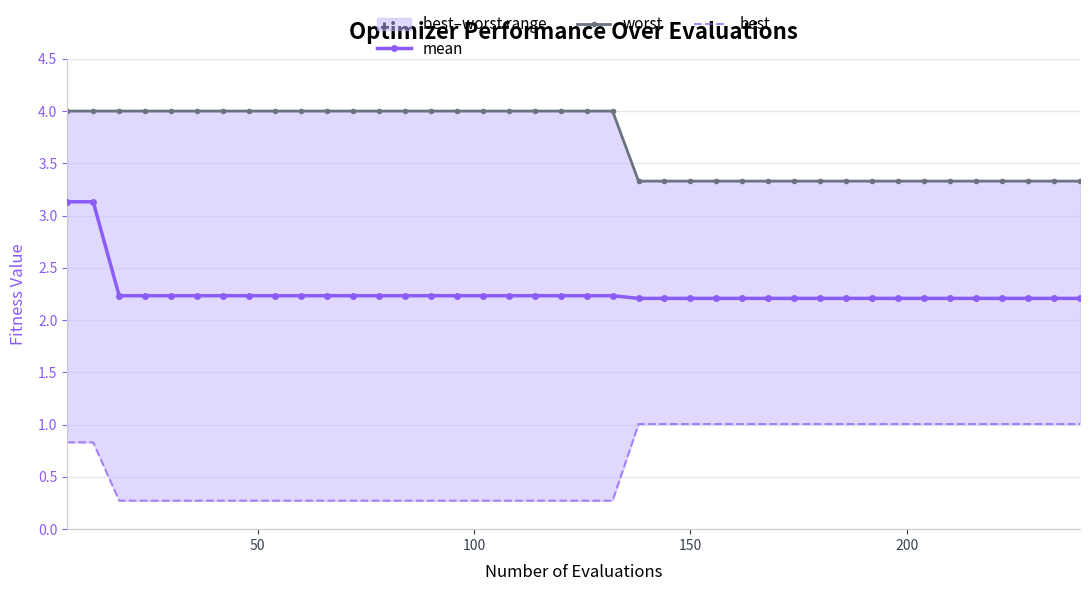

What is the difference between the maximum and second lowest values in the mean series?

0.9